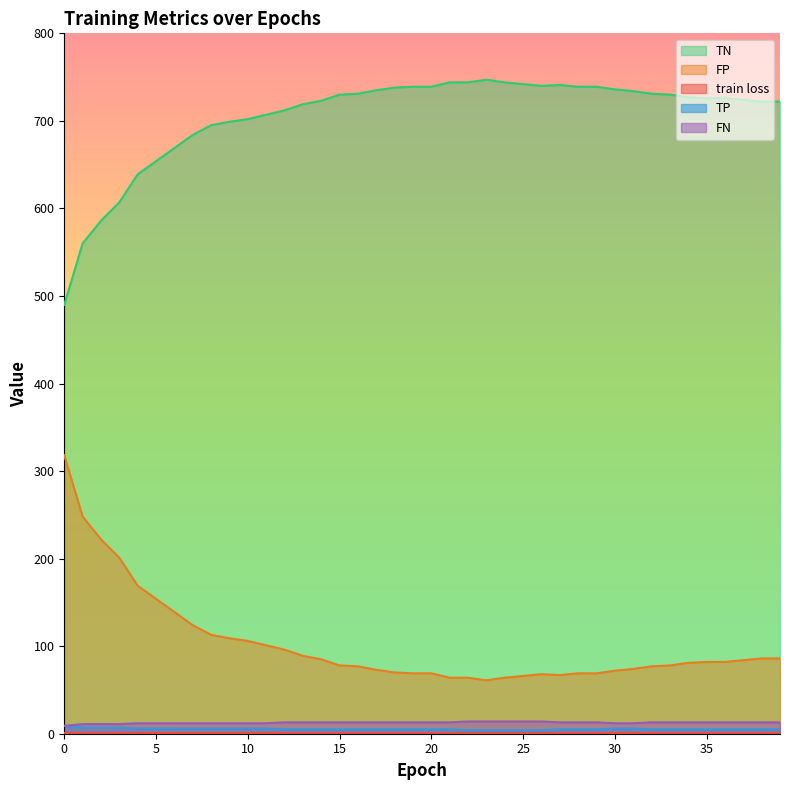

Does the chart display data point markers on the line(s)?

No